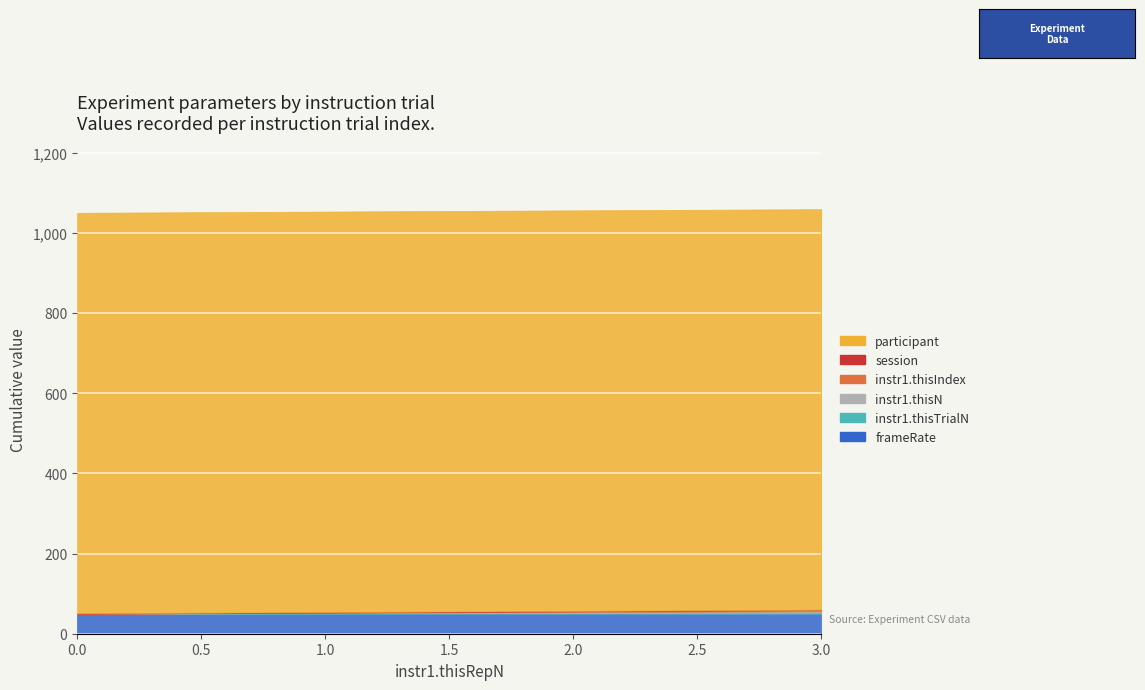

True or false: participant and session intersect in this chart.

False